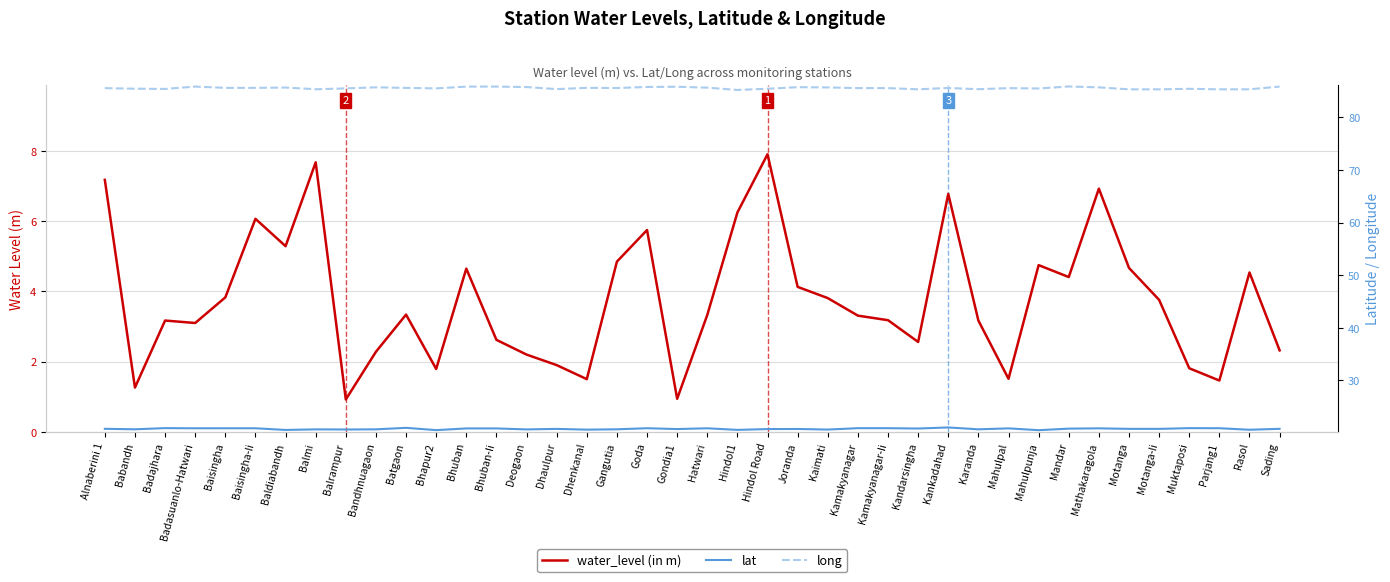

What is the difference between the second highest and minimum values in the water_level (in m) series?

6.8